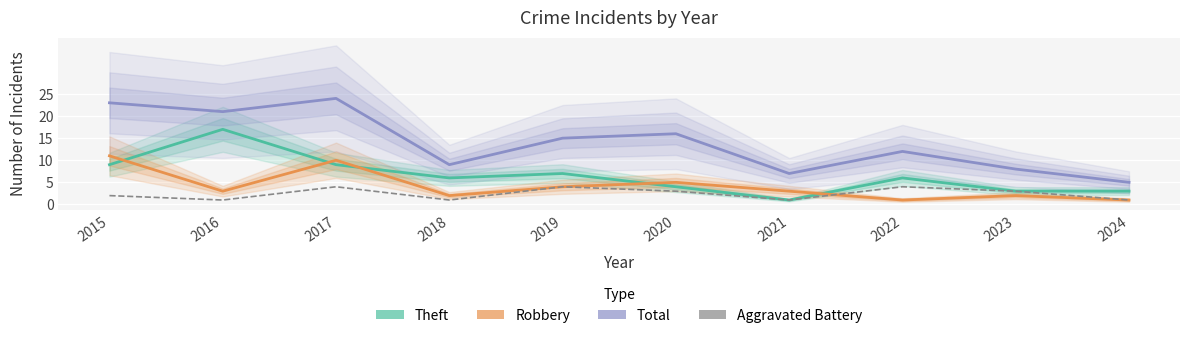

Reading left to right, extract all data points from this chart.

Theft: 2015=9	2016=17	2017=9	2018=6	2019=7	2020=4	2021=1	2022=6	2023=3	2024=3
Robbery: 2015=11	2016=3	2017=10	2018=2	2019=4	2020=5	2021=3	2022=1	2023=2	2024=1
Total: 2015=23	2016=21	2017=24	2018=9	2019=15	2020=16	2021=7	2022=12	2023=8	2024=5
Aggravated Battery: 2015=2	2016=1	2017=4	2018=1	2019=4	2020=3	2021=1	2022=4	2023=3	2024=1